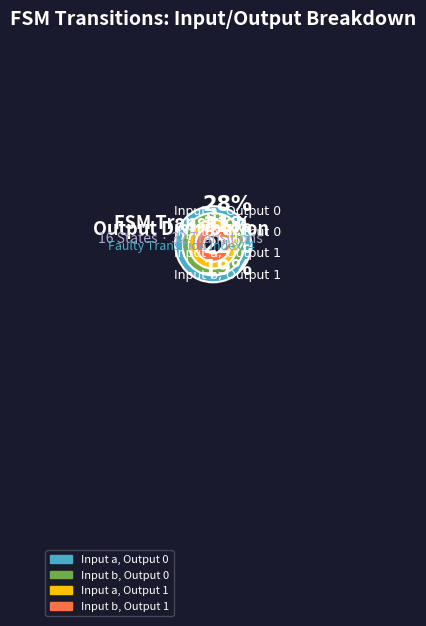

Which has a higher value, input_a output_1 or input_b output_0?

input_b output_0